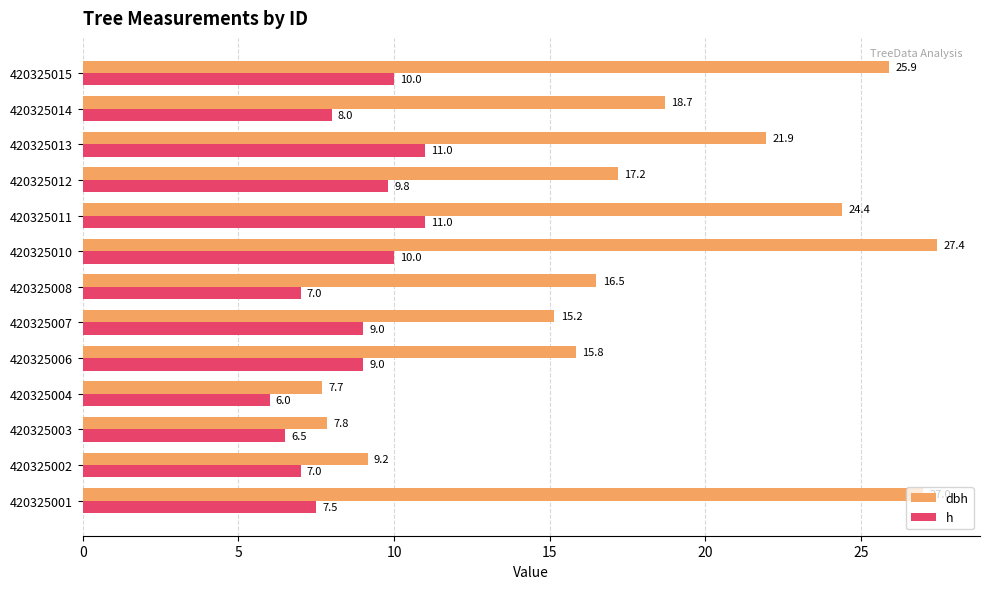

Which series has the widest spread of values?

dbh